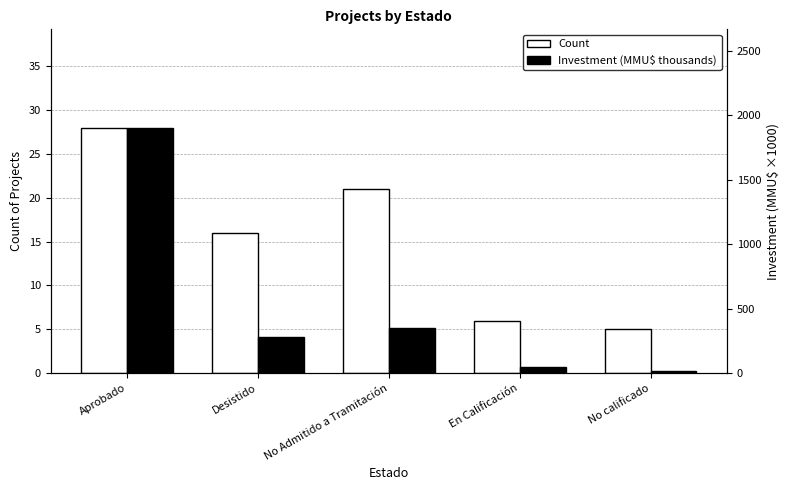

What is the lowest value of the Investment (MMU$ thousands) series?

12.6